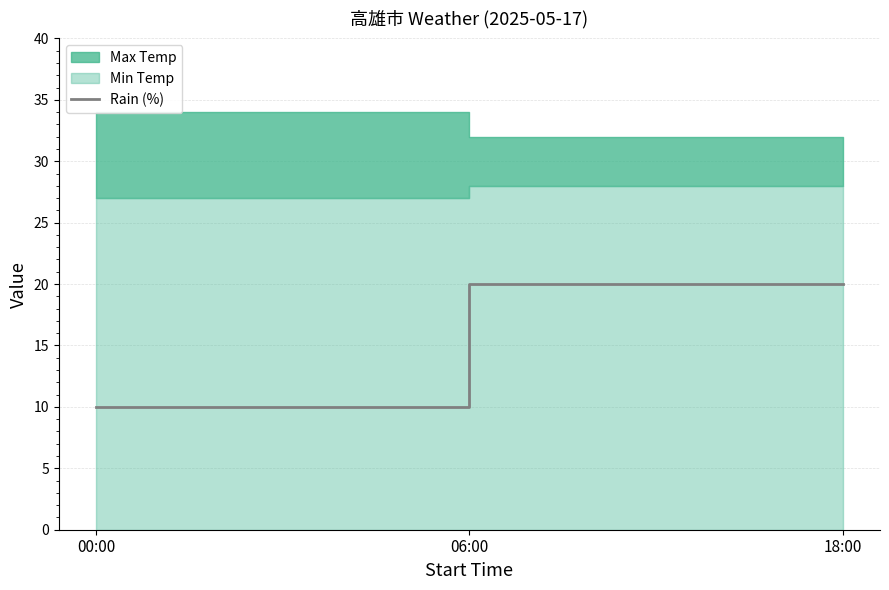

Between 06:00 and 18:00, which is larger?

18:00